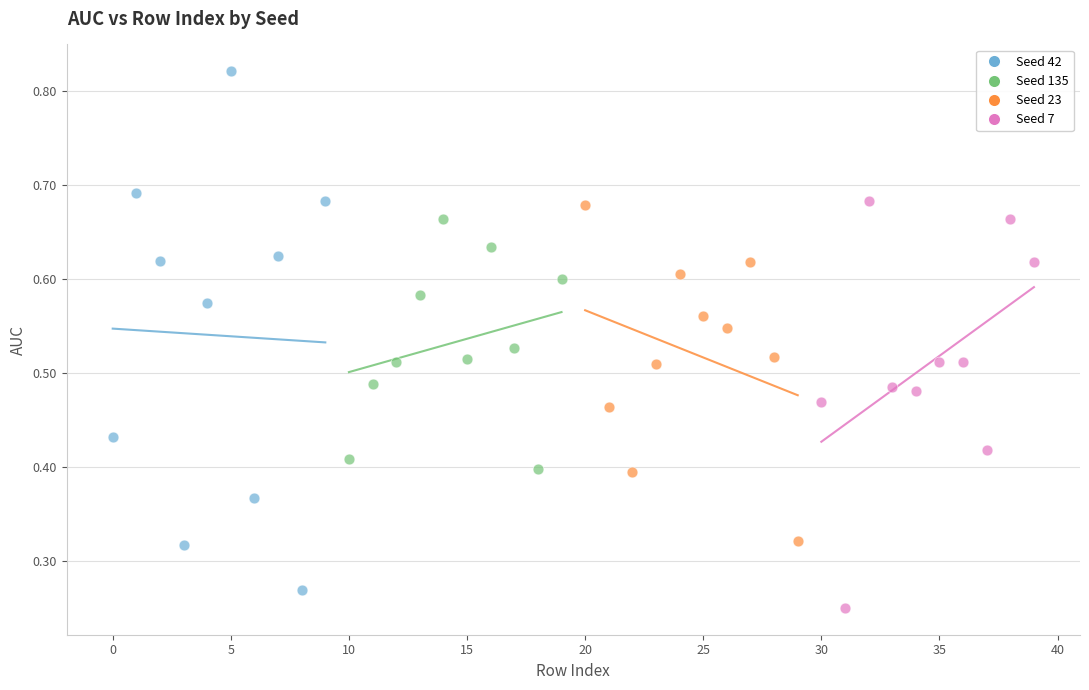

Which series reaches the maximum Y coordinate?

Seed 42